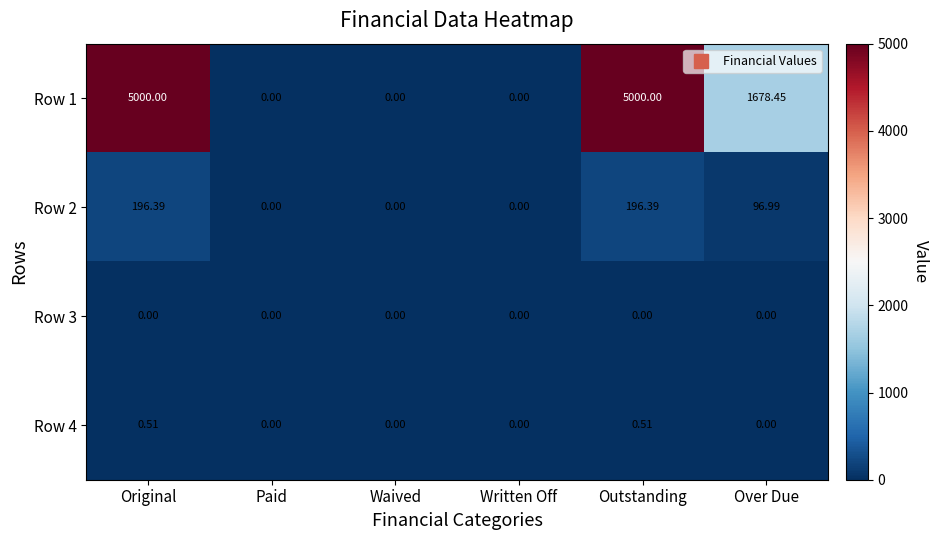

At which label does Row 1 first exceed 1678?

Original